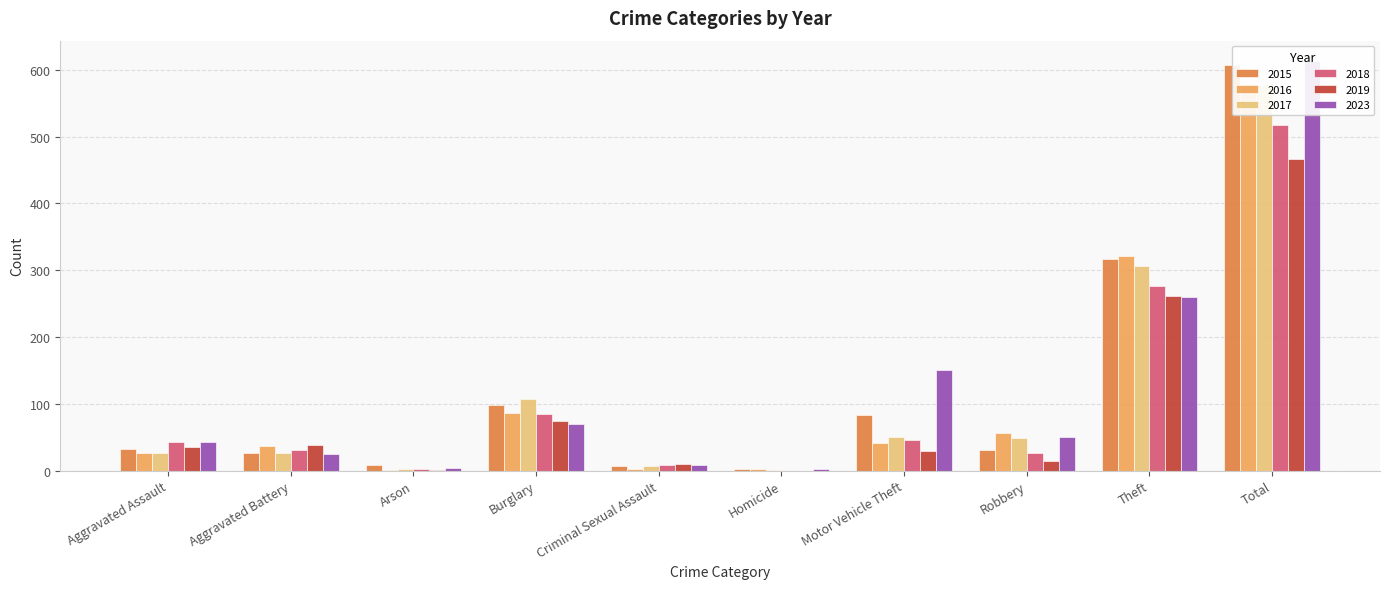

How many bars are there in each group?

6